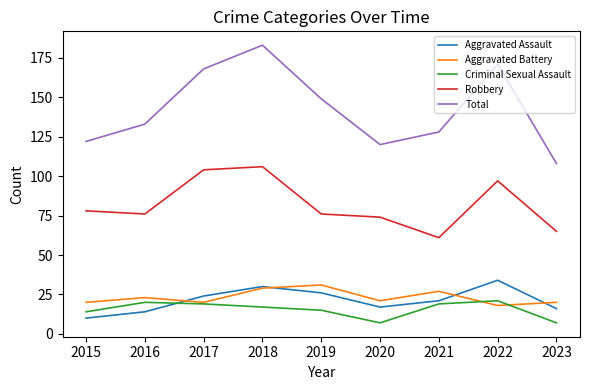

Which series has the largest total across all categories?

Total